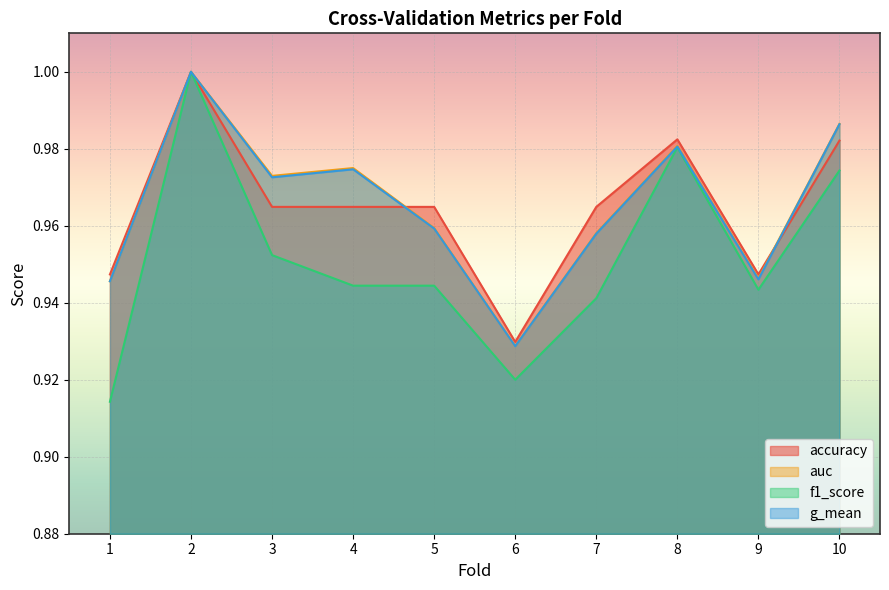

The accuracy series shows 1.0 at 2. True or false?

True